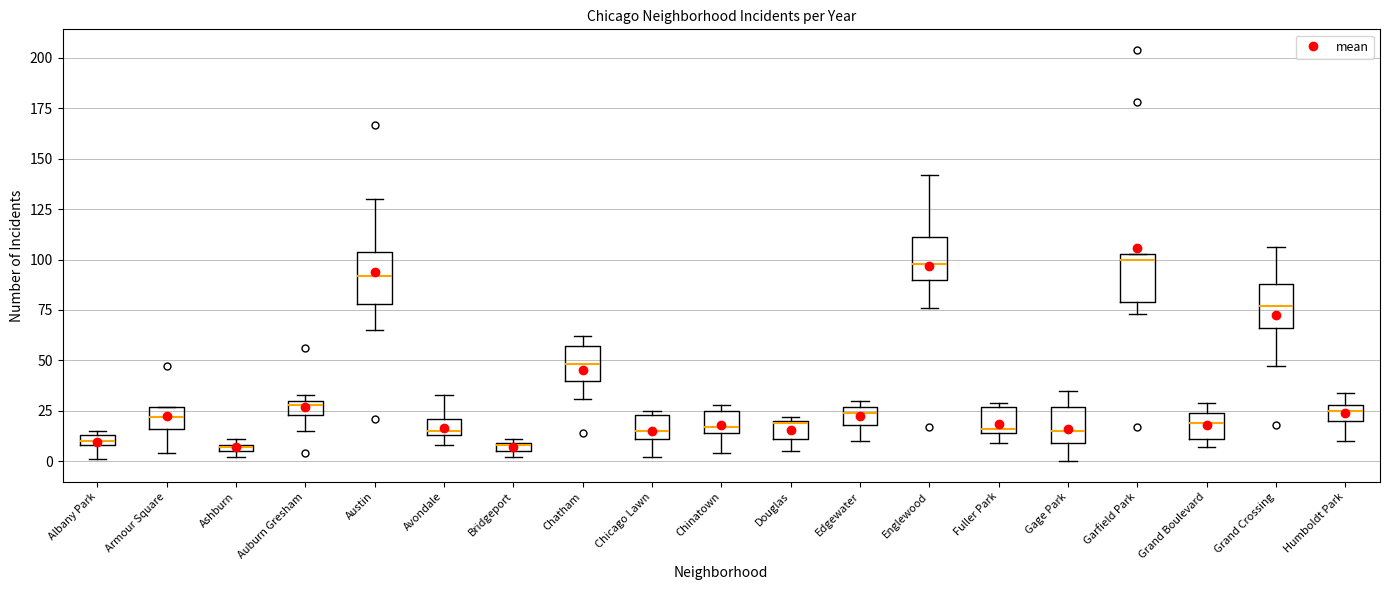

Where is the upper edge of the box for Bridgeport on the y-axis? The values are not printed on the chart, so give them approximately, as read against the axis.

10